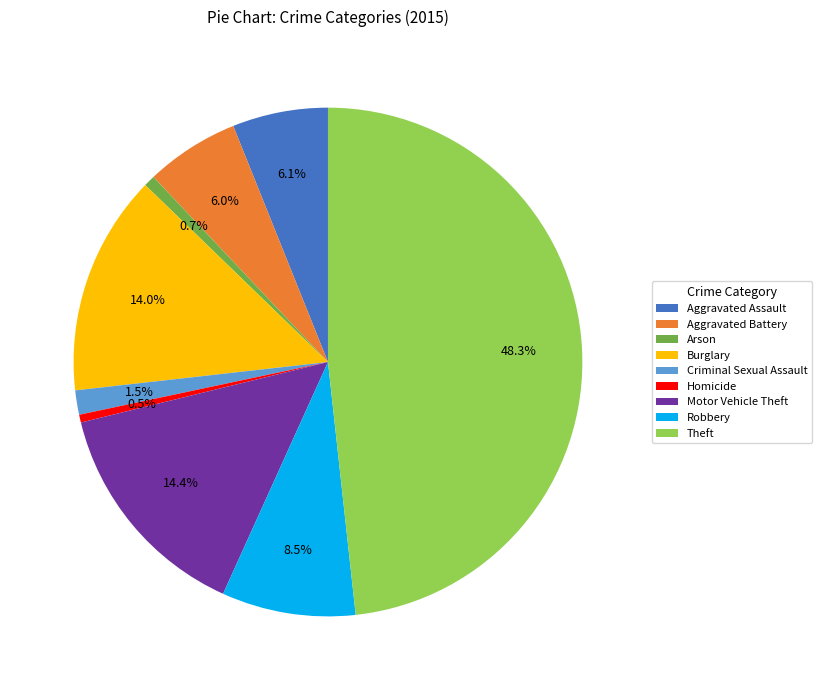

Is the sum of Aggravated Assault and Theft greater than half?

Yes